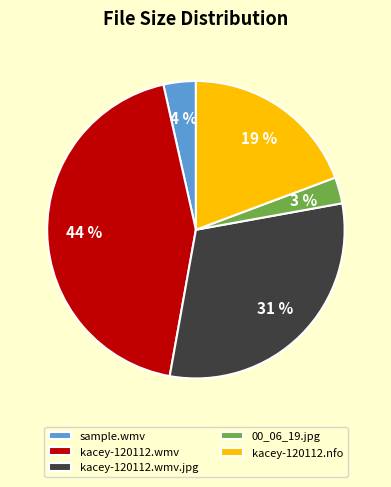

To the nearest percent, what is the average slice percentage?

20%